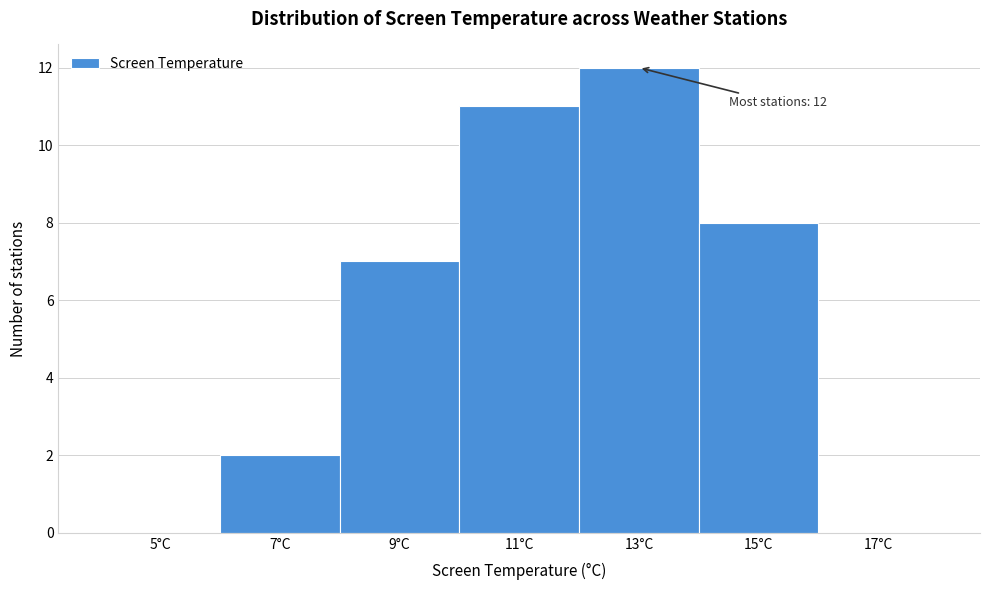

Reading left to right, transcribe all the data shown in this chart.

5°C=0	7°C=2	9°C=7	11°C=11	13°C=12	15°C=8	17°C=0